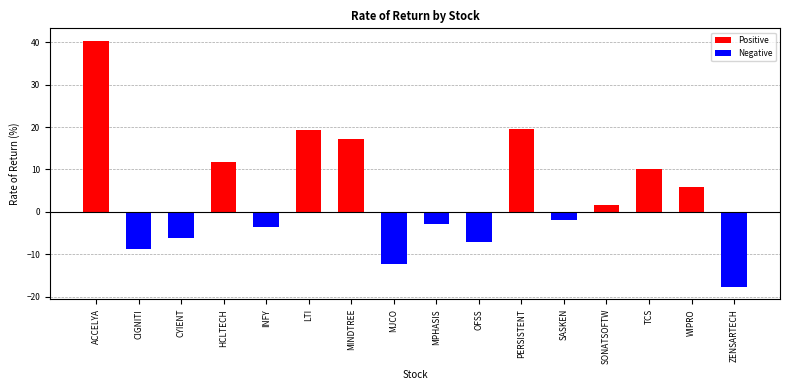

What is the label of the 10th bar from the right?

MINDTREE